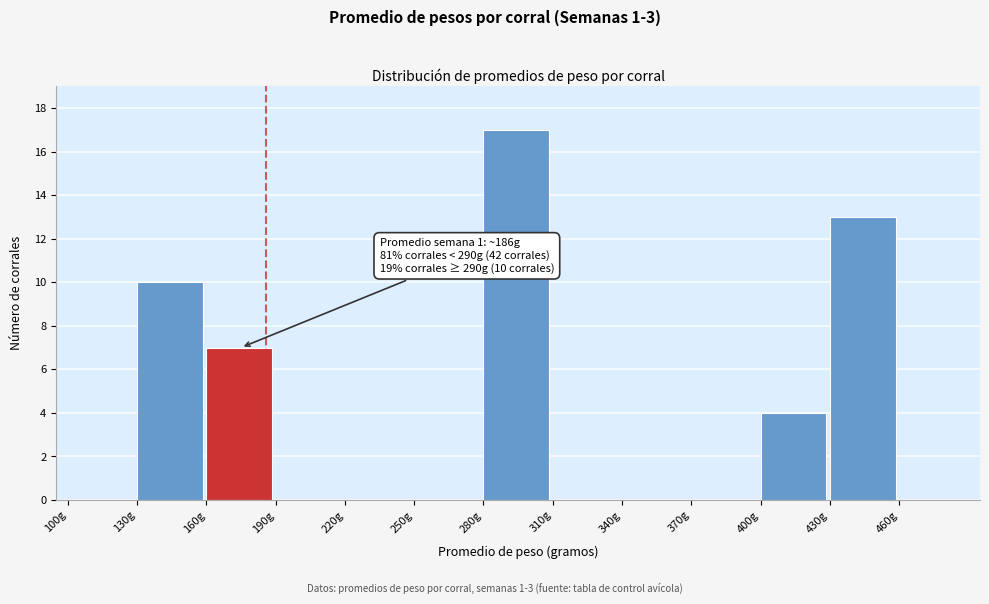

Over which range of the x-axis is the bar tallest?

280 to 310